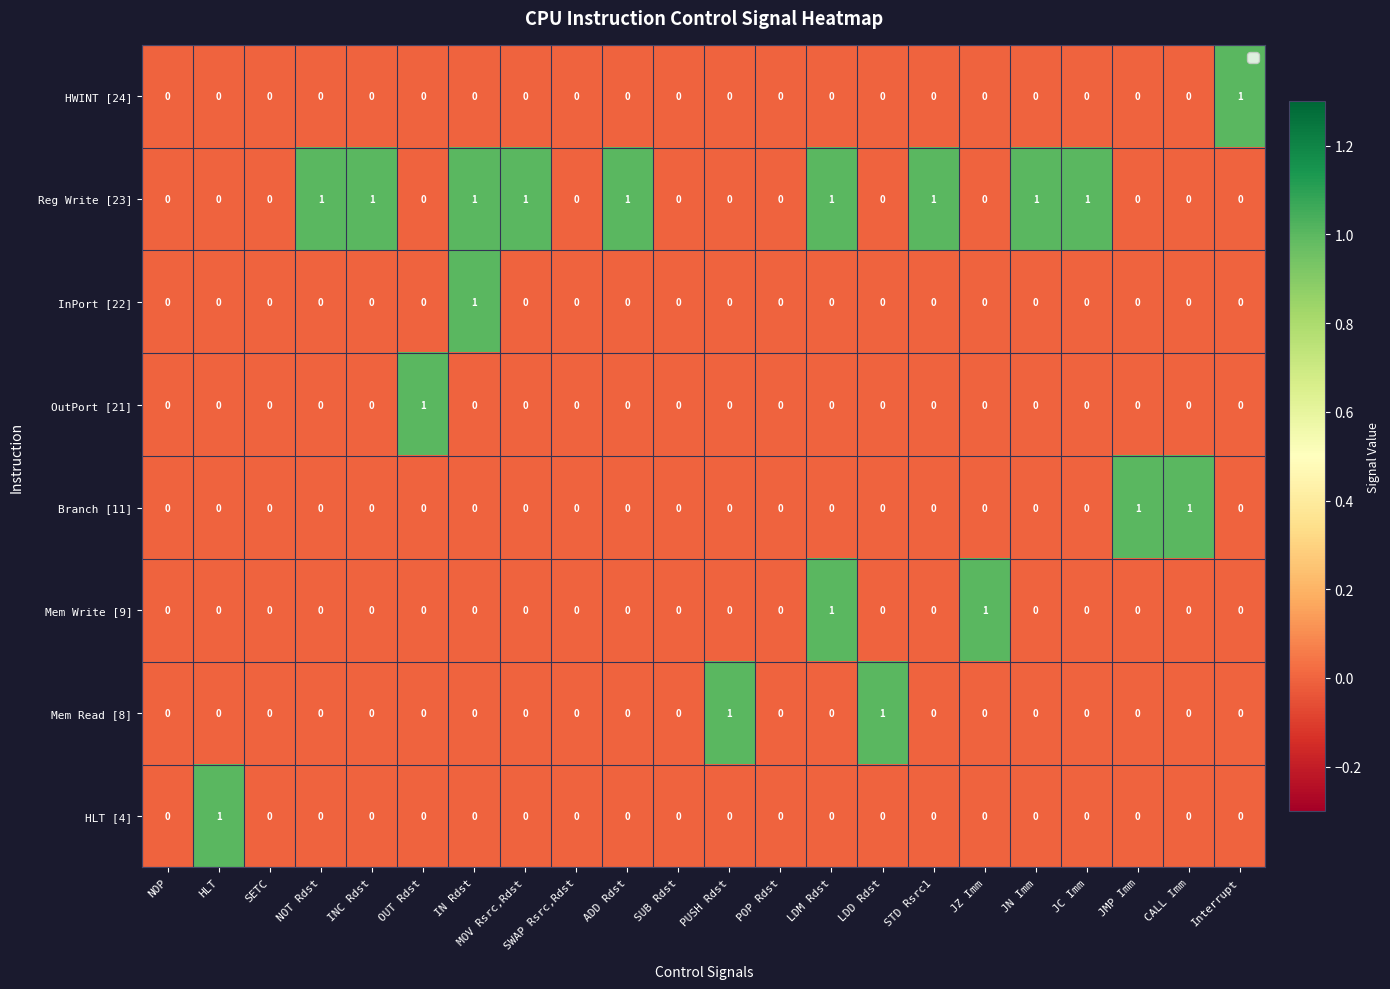

What is the total value across all series at JZ Imm?

1